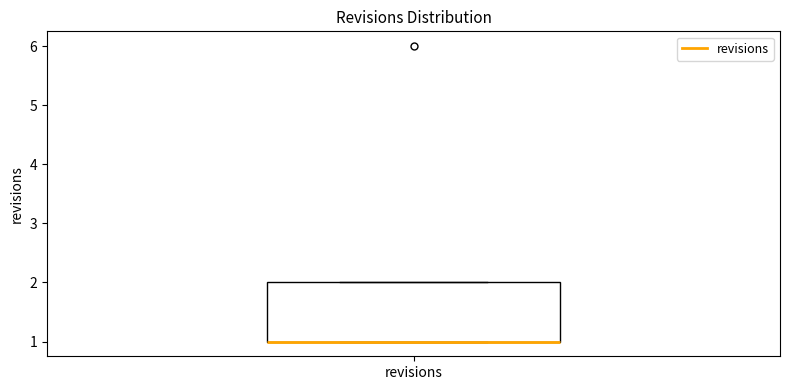

Read this box plot against the y-axis: the position of the median line, the range covered by the box, and the ends of both whiskers. The values are not printed on the chart, so give them approximately, as read against the axis.

median 1 (drawn on the box's lower edge), box 1 to 2, whiskers 1 to 2